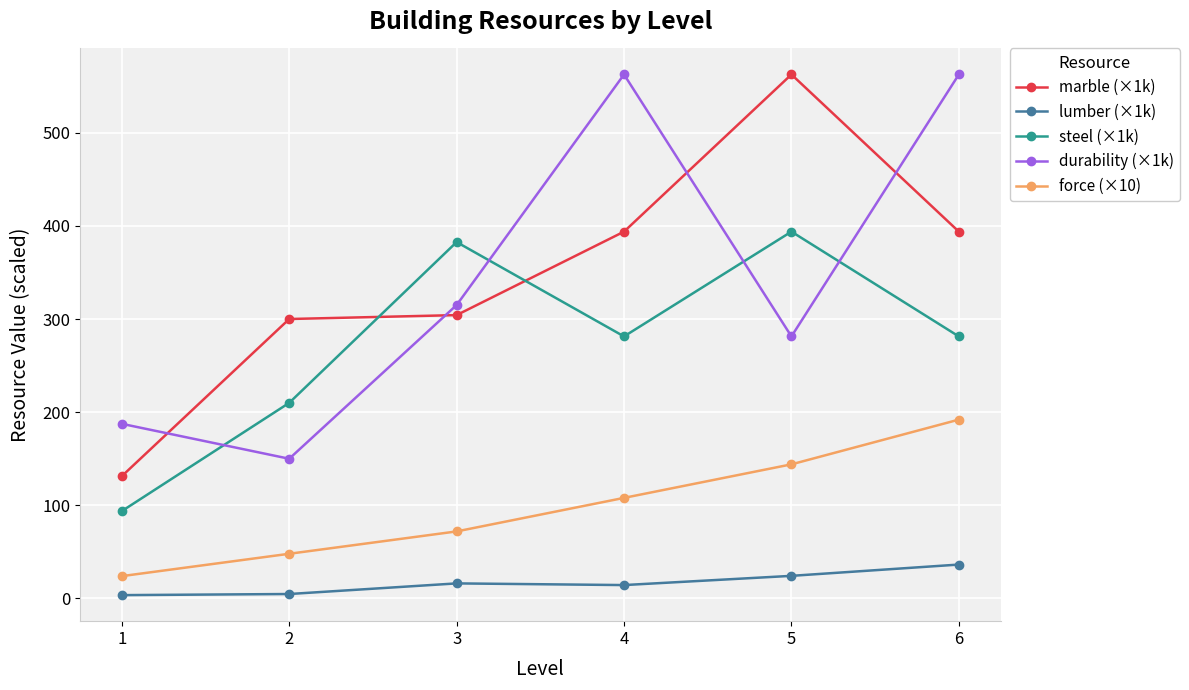

What is the maximum value shown in the chart?

562.5